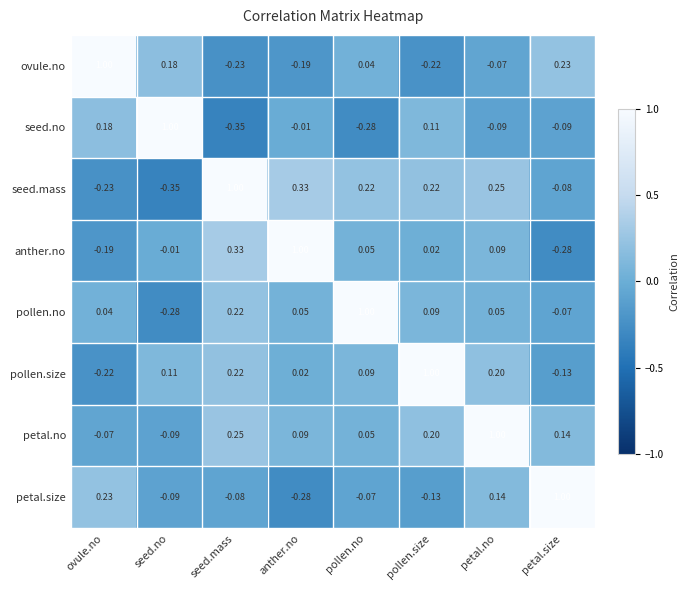

List the labels in order of petal.size value, largest first.

petal.size, ovule.no, petal.no, pollen.no, seed.mass, seed.no, pollen.size, anther.no